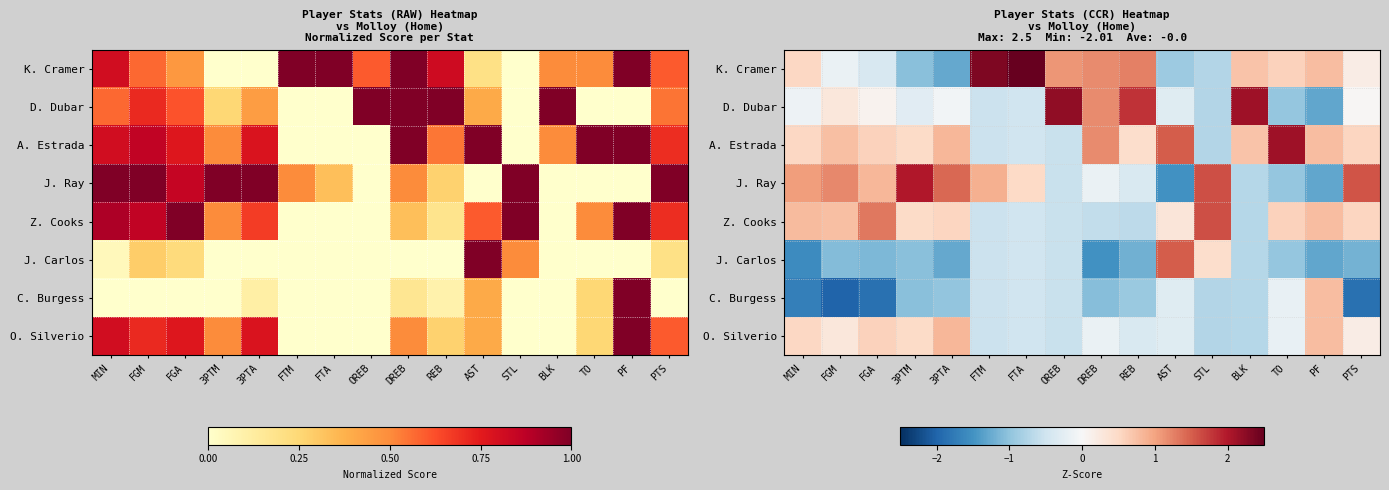

How many data points in O. Silverio are above 0?

7